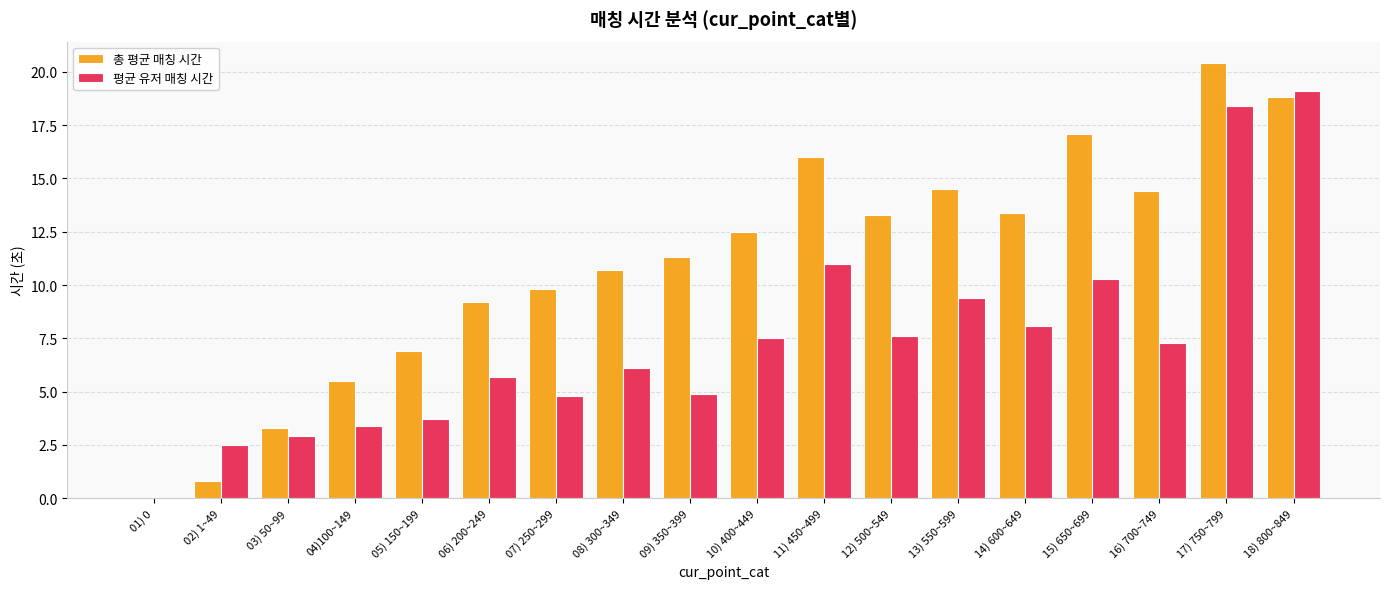

What is the greatest value displayed?

20.4